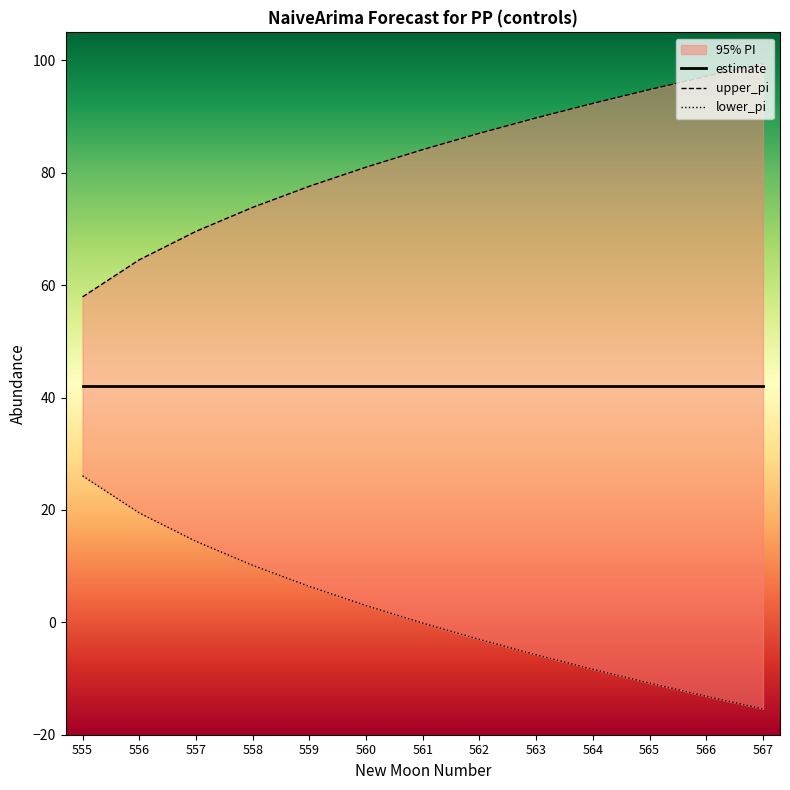

True or false: lower_pi and upper_pi intersect in this chart.

False